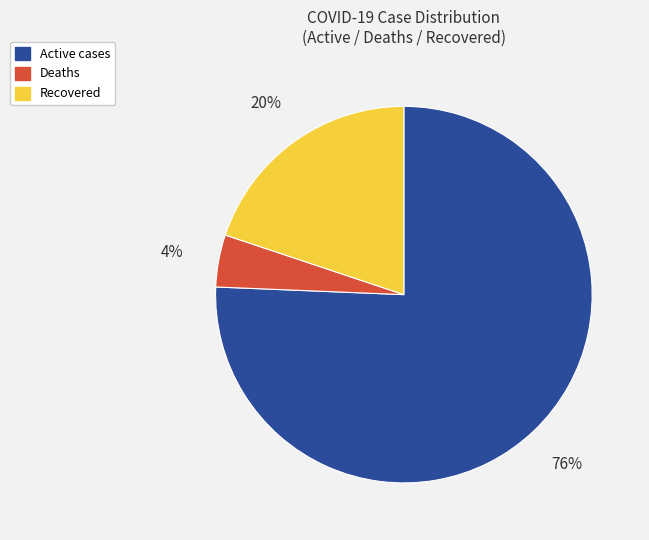

Count the number of slices in the pie.

3